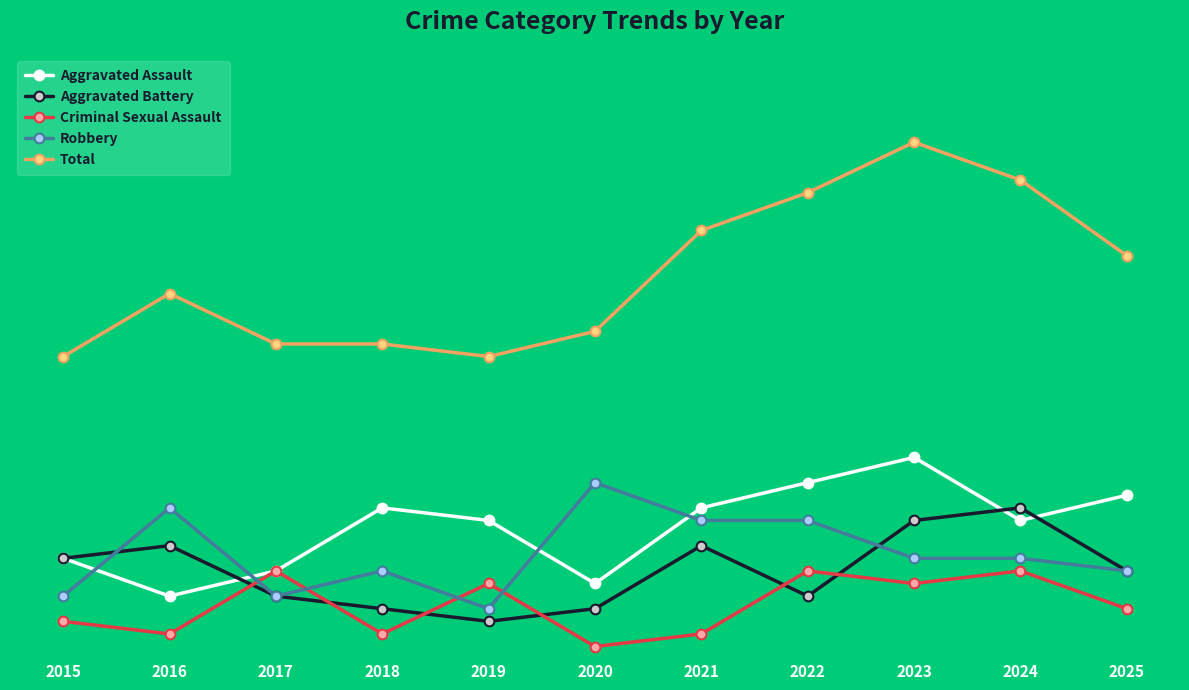

Which series has the widest spread of values?

Total